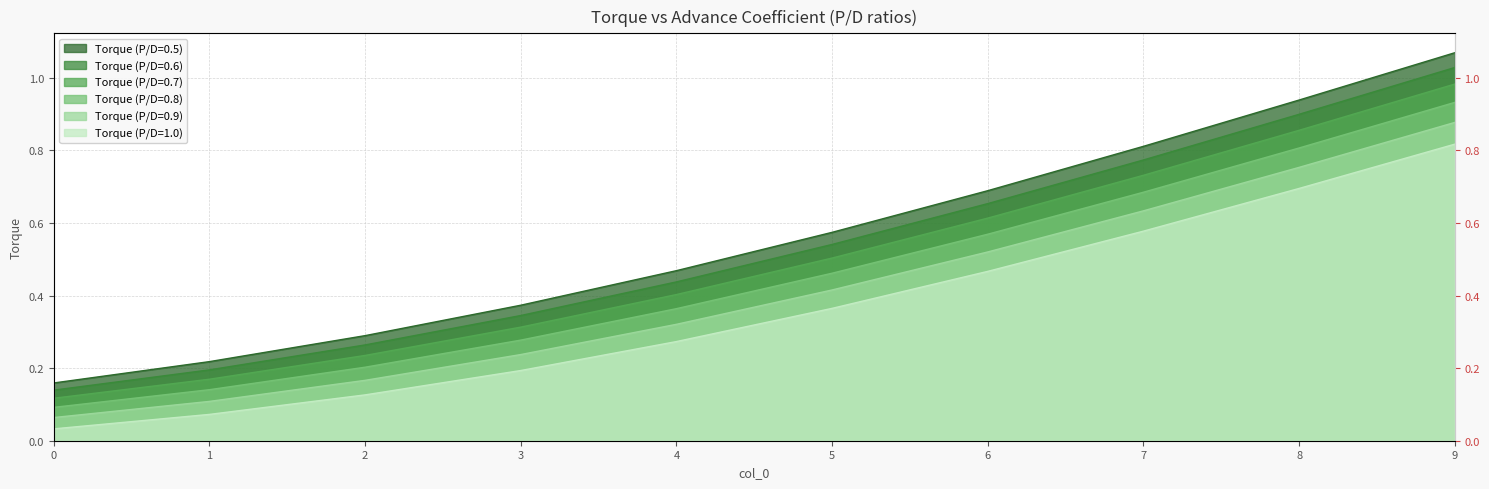

Which series has the largest total across all categories?

Torque (P/D=0.5)